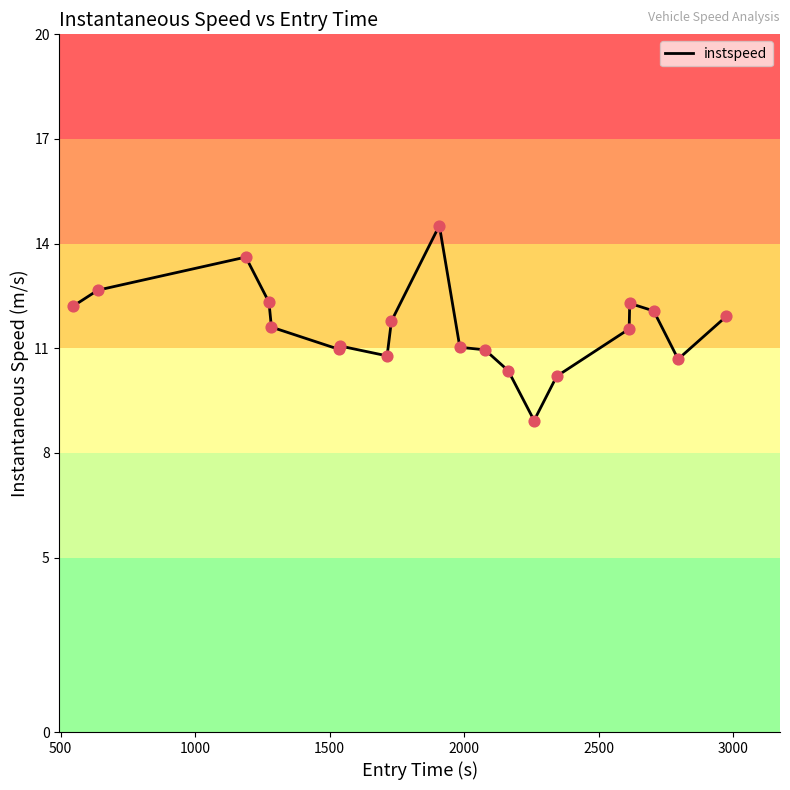

What is the difference between the maximum and minimum values?

5.6